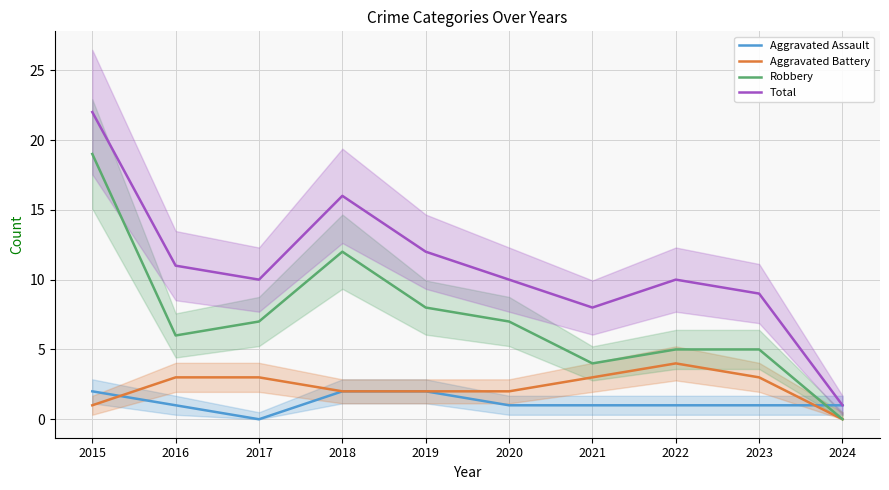

What is the difference between the maximum and second lowest values in the Robbery series?

15